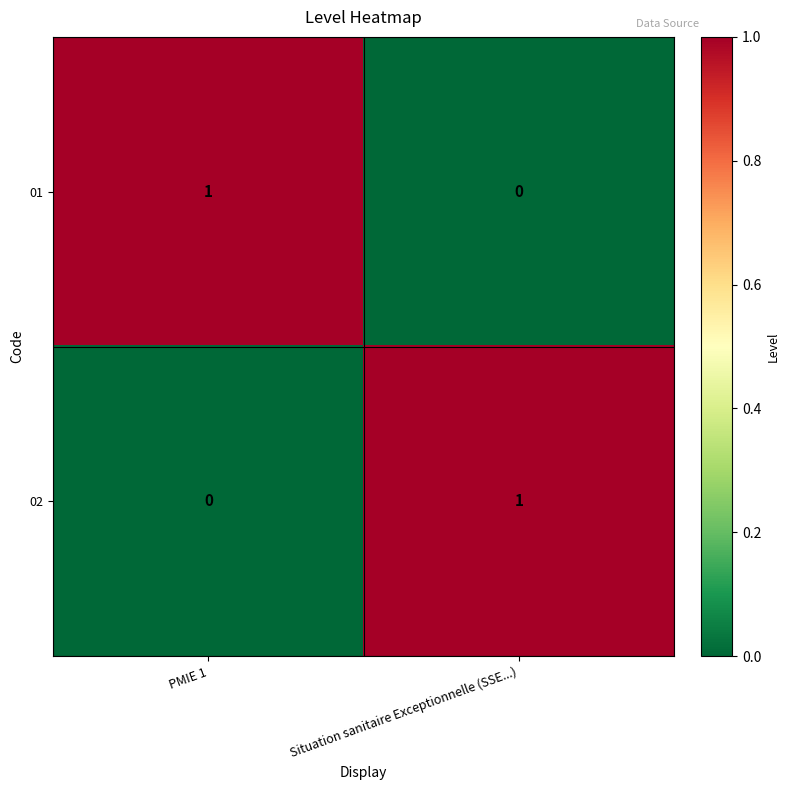

Reading left to right, what are all the values shown in this chart?

01: 1	0
02: 0	1